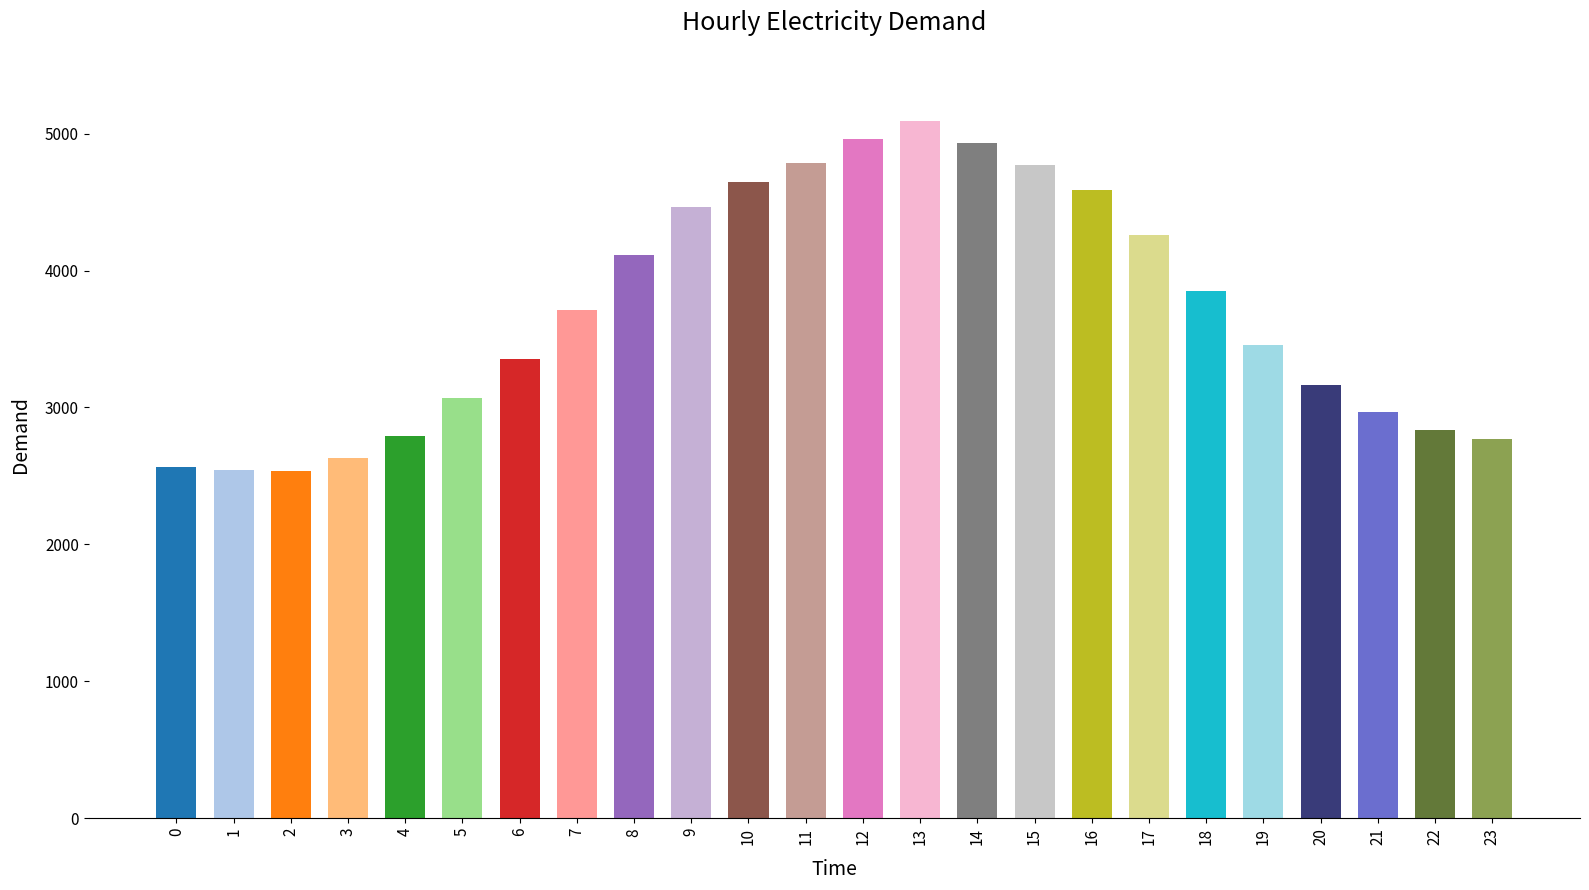

What is the greatest value displayed?

5095